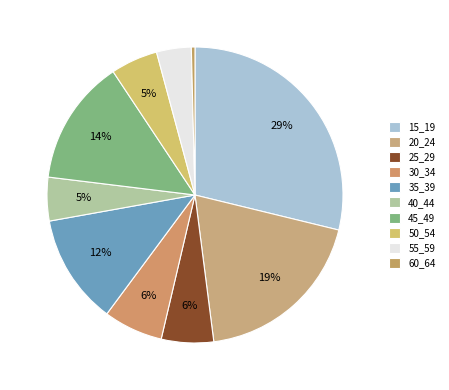

The 55_59 slice represents 12% of the pie. True or false?

False